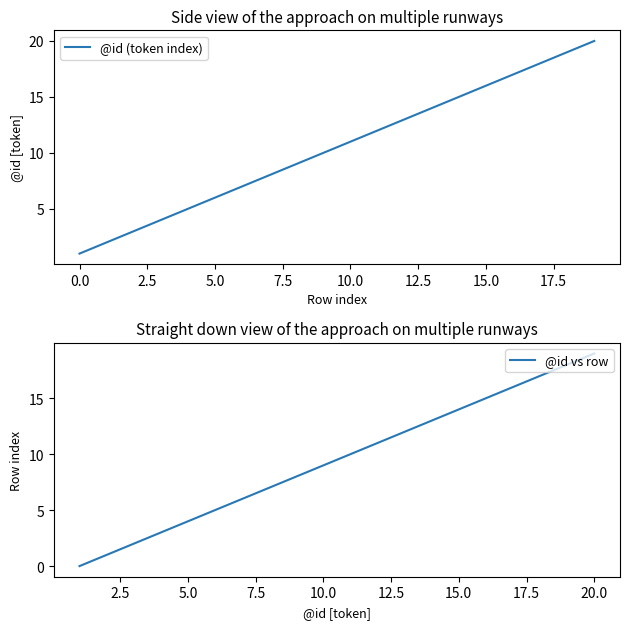

Which series has the largest total across all categories?

@id (token index)